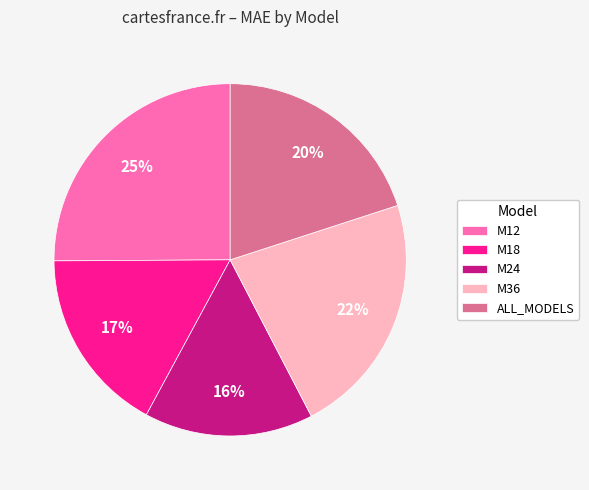

What percentage is the M18 slice, to the nearest percent?

17%